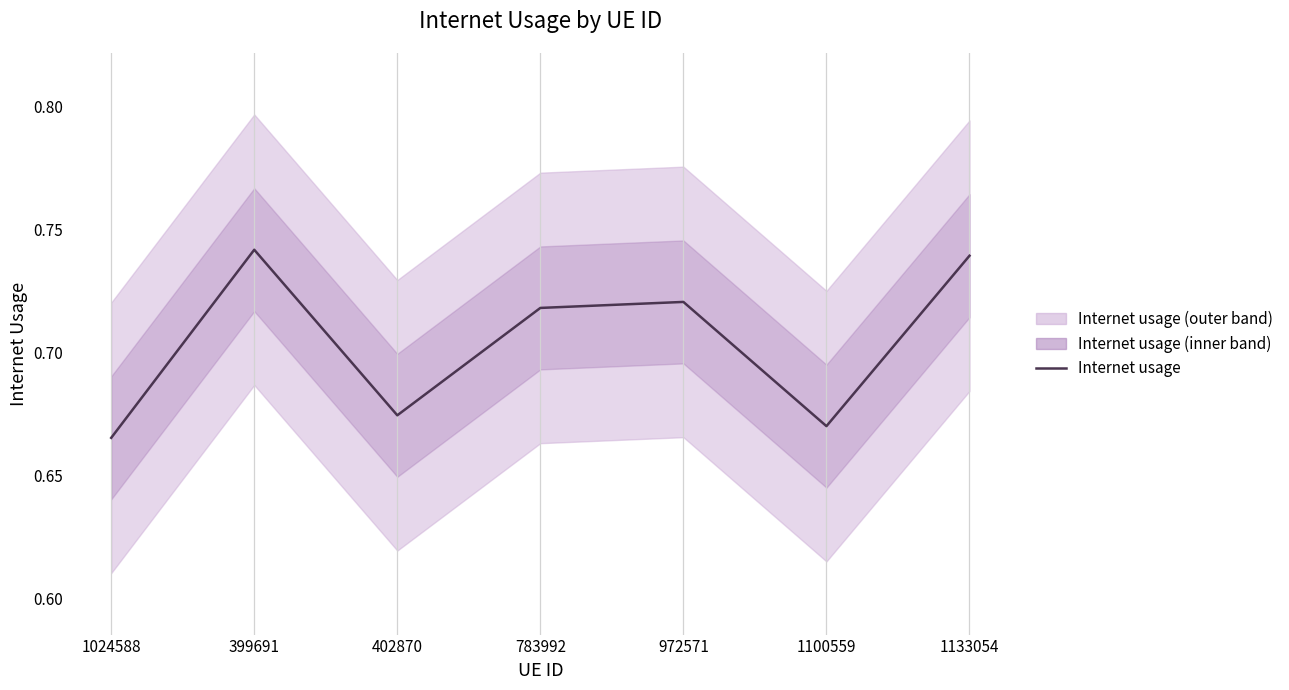

Reading left to right, what are all the values shown in this chart?

0.7	0.7	0.7	0.7	0.7	0.7	0.7